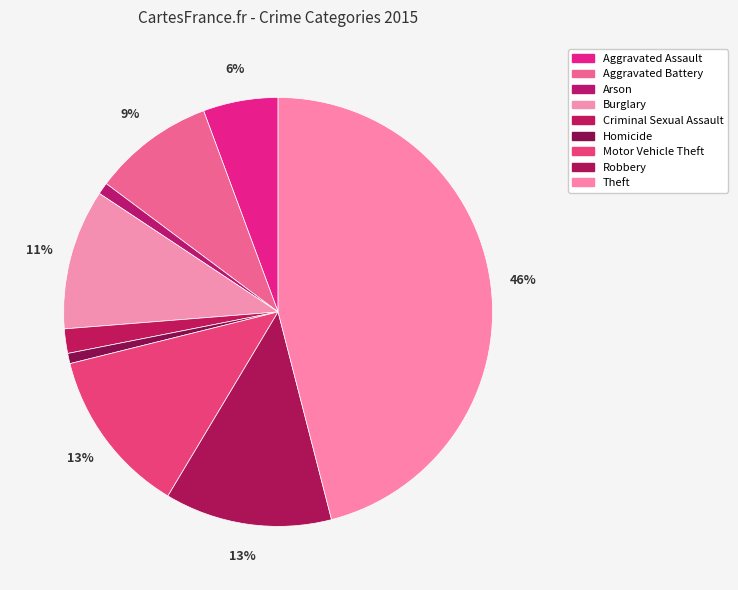

How many segments does this pie chart have?

9